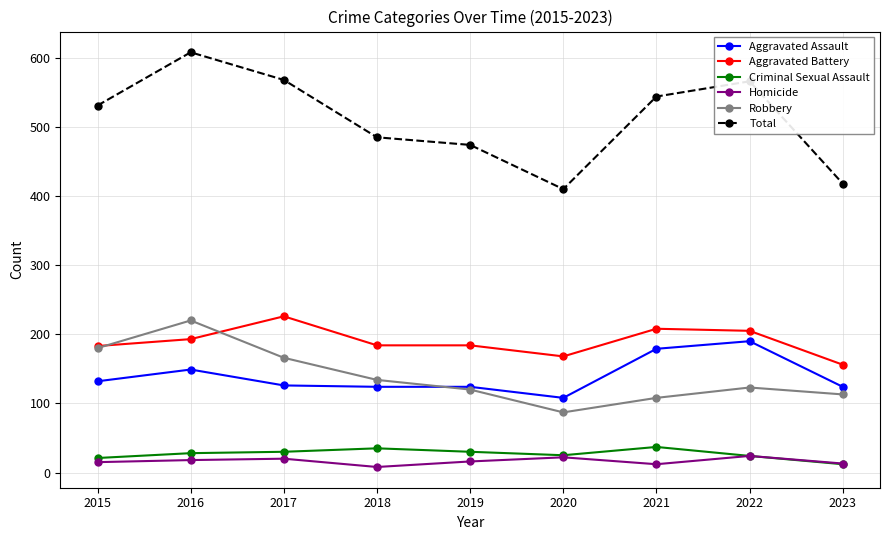

What value does the Aggravated Battery series have at 2022?

205